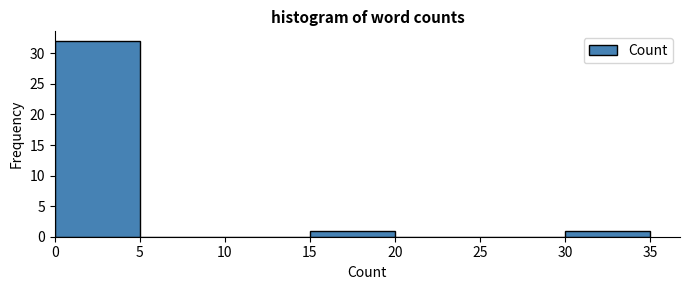

Which range on the x-axis has the tallest bar?

0 to 5